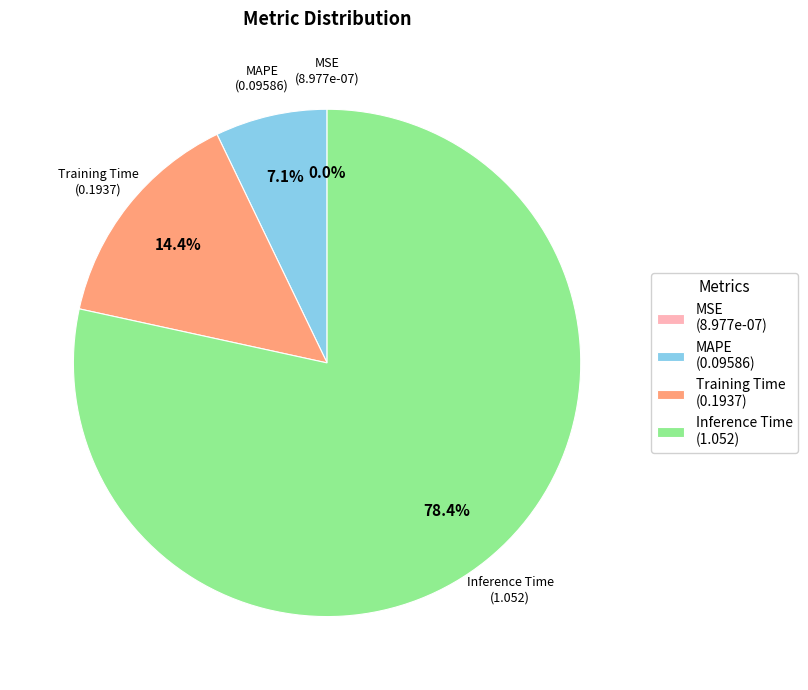

Combined, what portion of the pie is Inference Time and Training Time?

92.9%